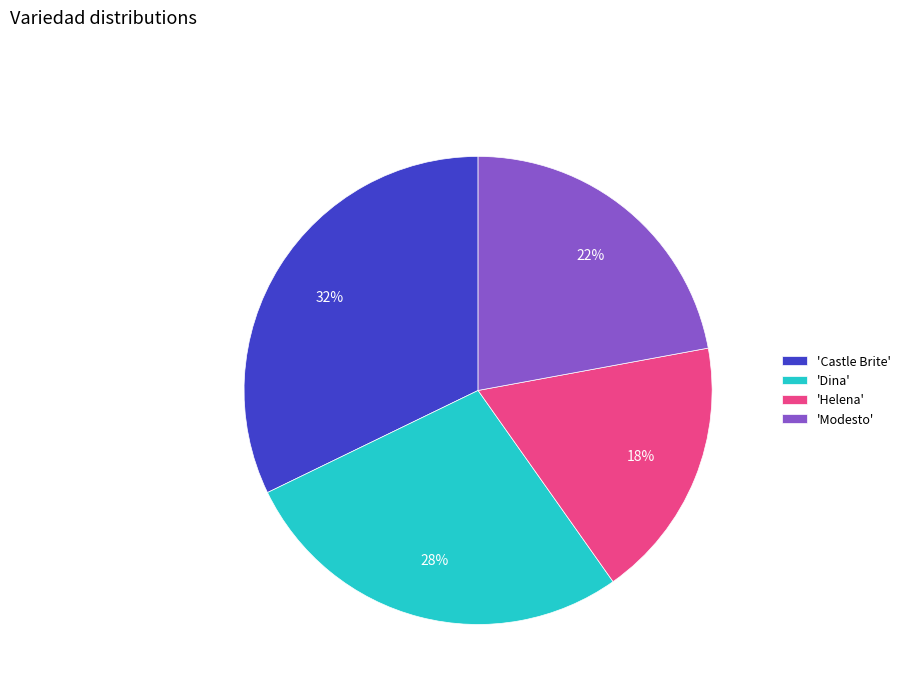

To the nearest percent, what portion does 'Helena' represent?

18%